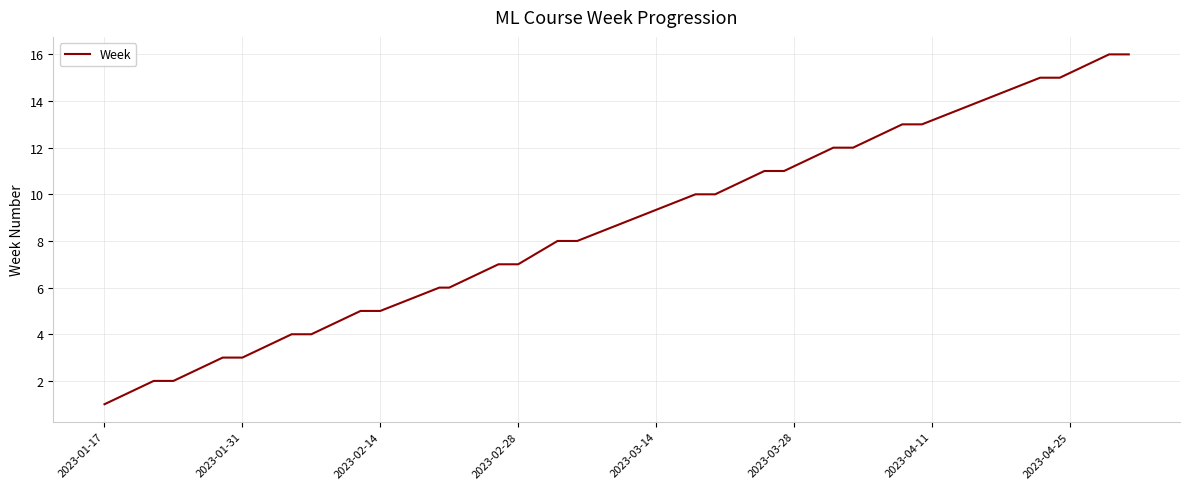

What is the minimum value shown in the chart?

1